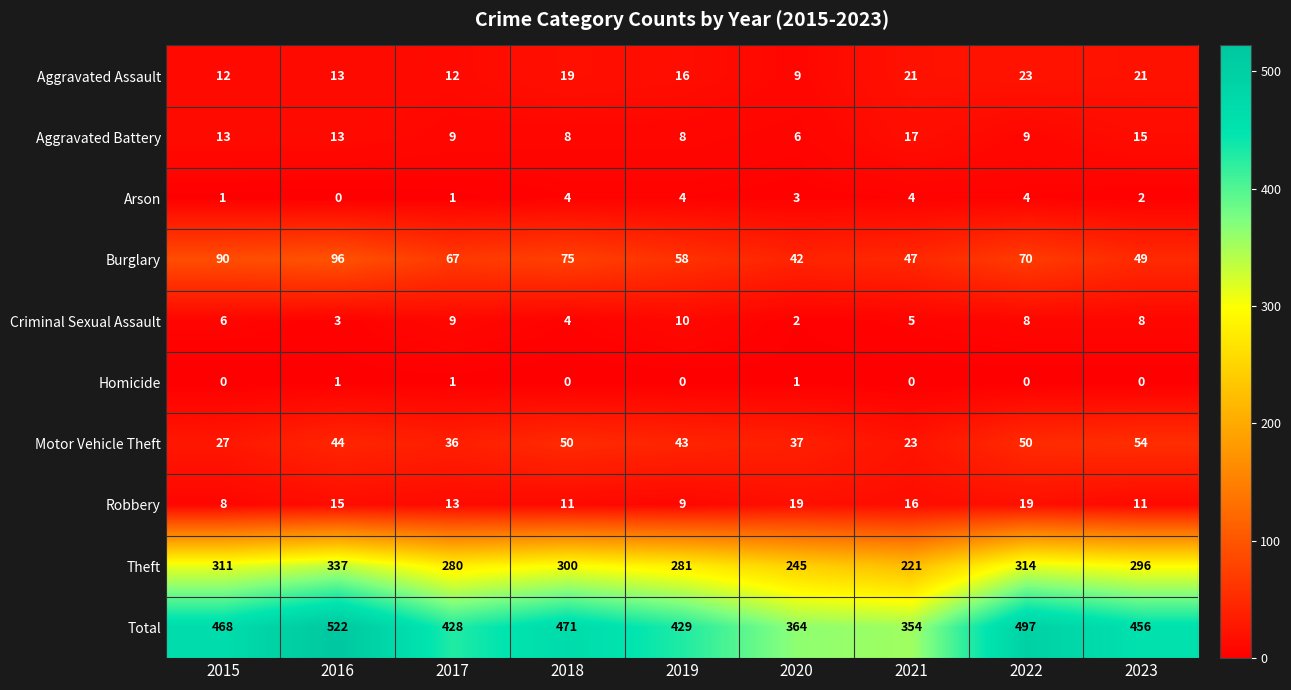

Which series has the largest total across all categories?

Total